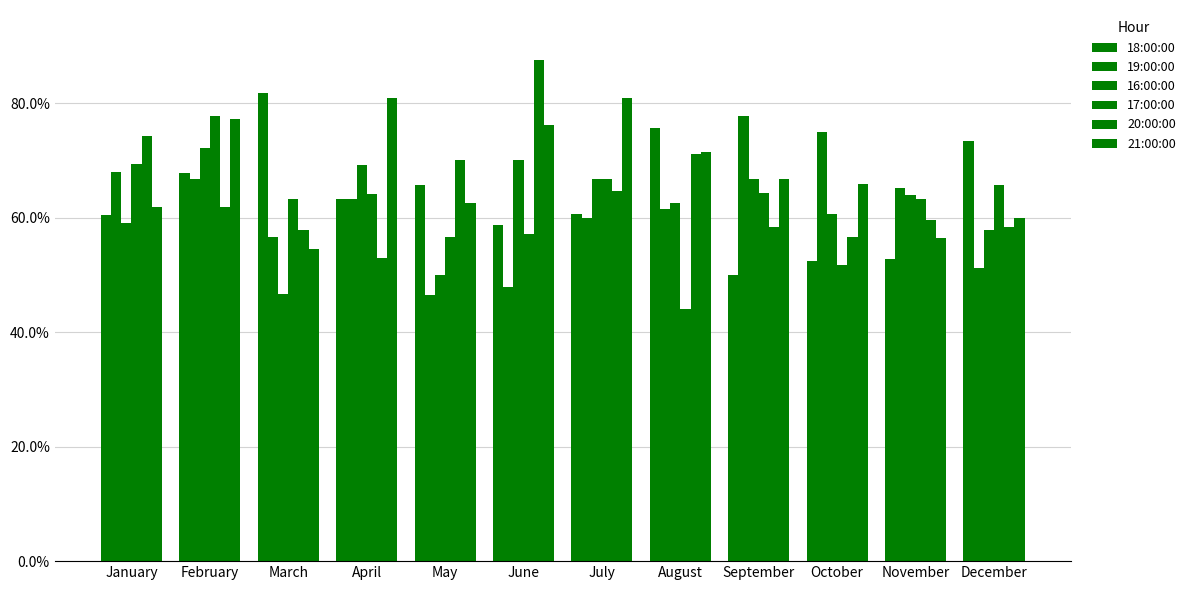

What is the difference between the second highest and second lowest values in the 18:00:00 series?

23.1